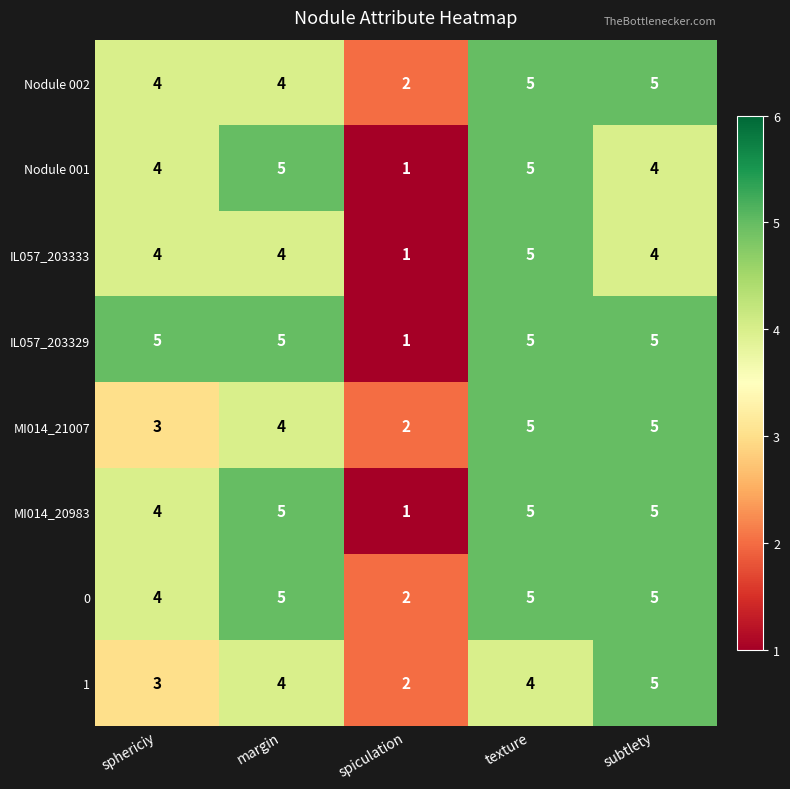

At which label is 1 closest to 3?

sphericiy